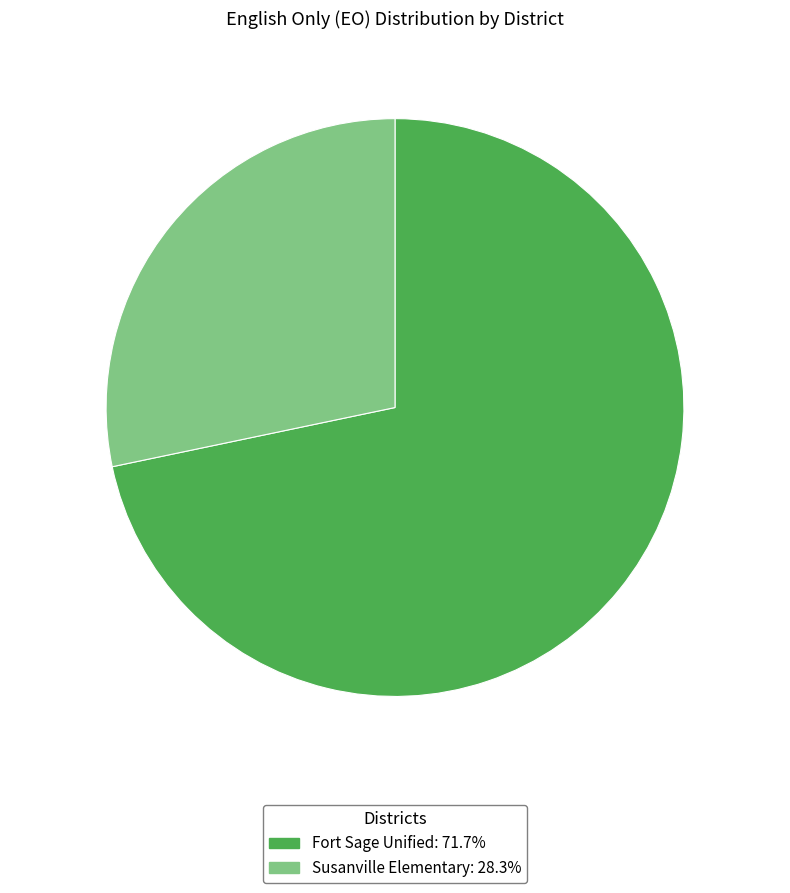

Do Susanville Elementary and Fort Sage Unified together represent more than half of the pie?

Yes